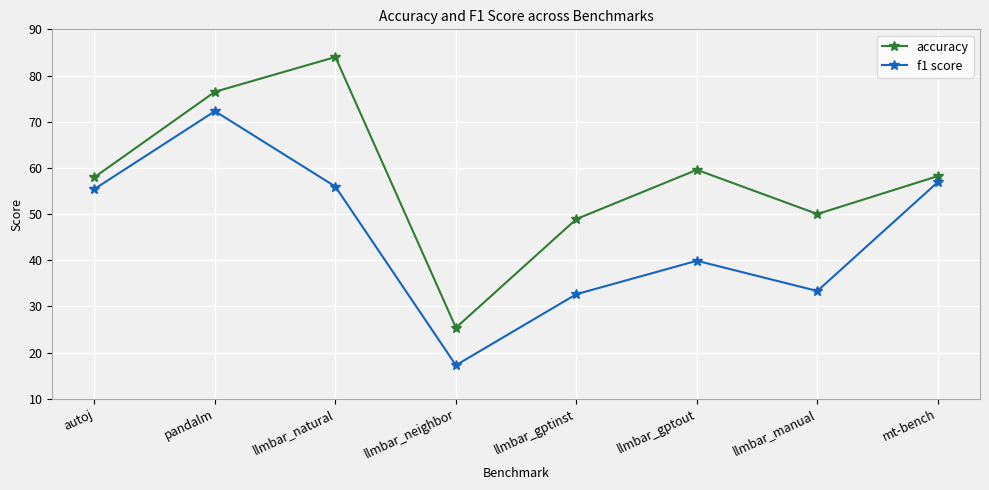

What are all the series names shown in the legend?

accuracy, f1 score